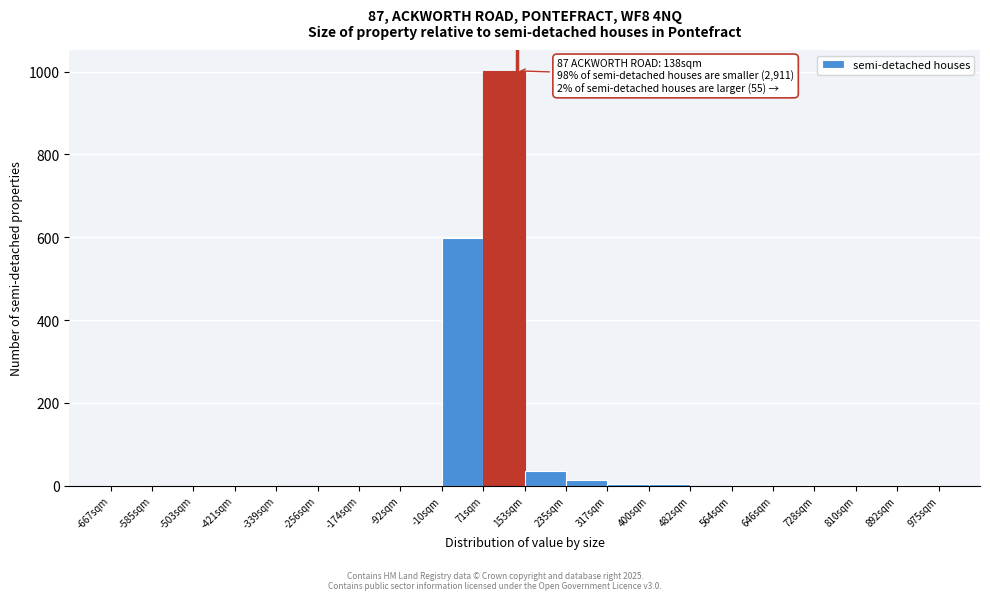

Which range on the x-axis has the tallest bar?

70 to 150